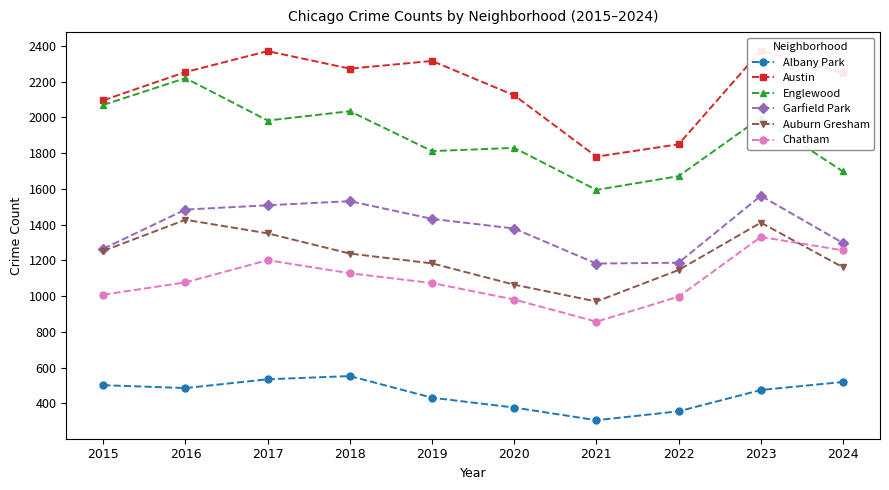

At how many categories does at least one series exceed 2217?

6